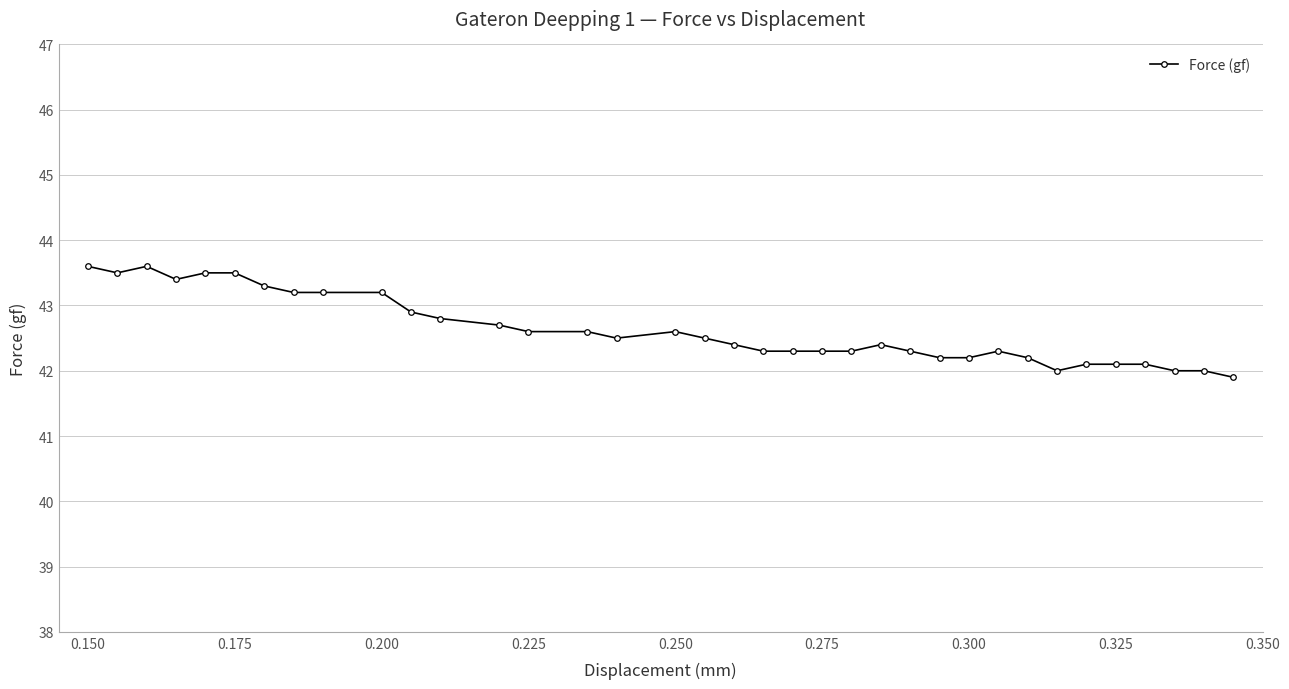

Reading left to right, what are all the values shown in this chart?

43.6	43.5	43.6	43.4	43.5	43.5	43.3	43.2	43.2	43.2	42.9	42.8	42.7	42.6	42.6	42.5	42.6	42.5	42.4	42.3	42.3	42.3	42.3	42.4	42.3	42.2	42.2	42.3	42.2	42.0	42.1	42.1	42.1	42.0	42.0	41.9